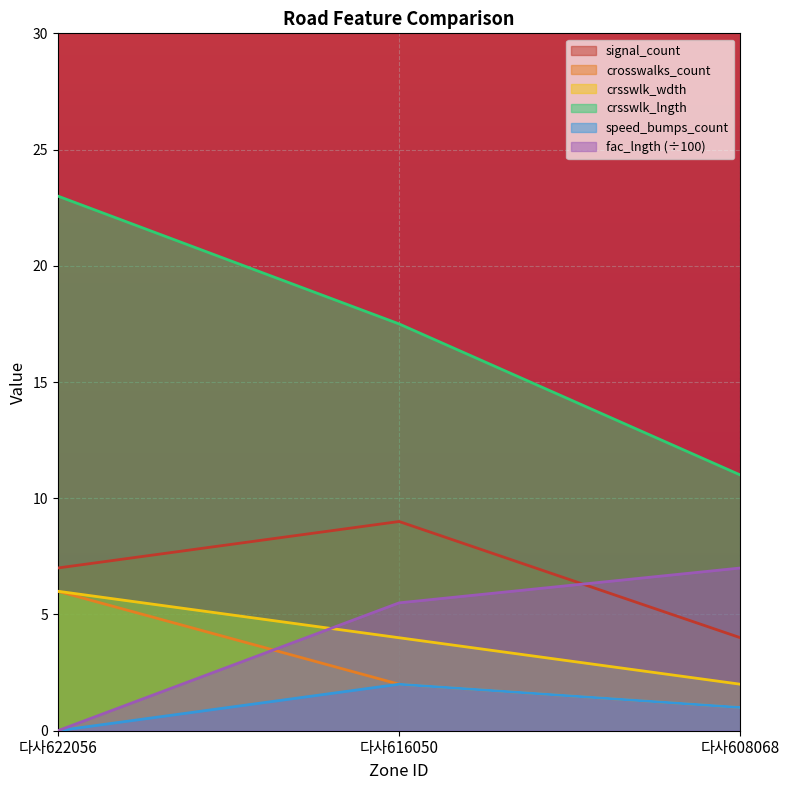

What is the total value across all series at 다사616050?

40.0